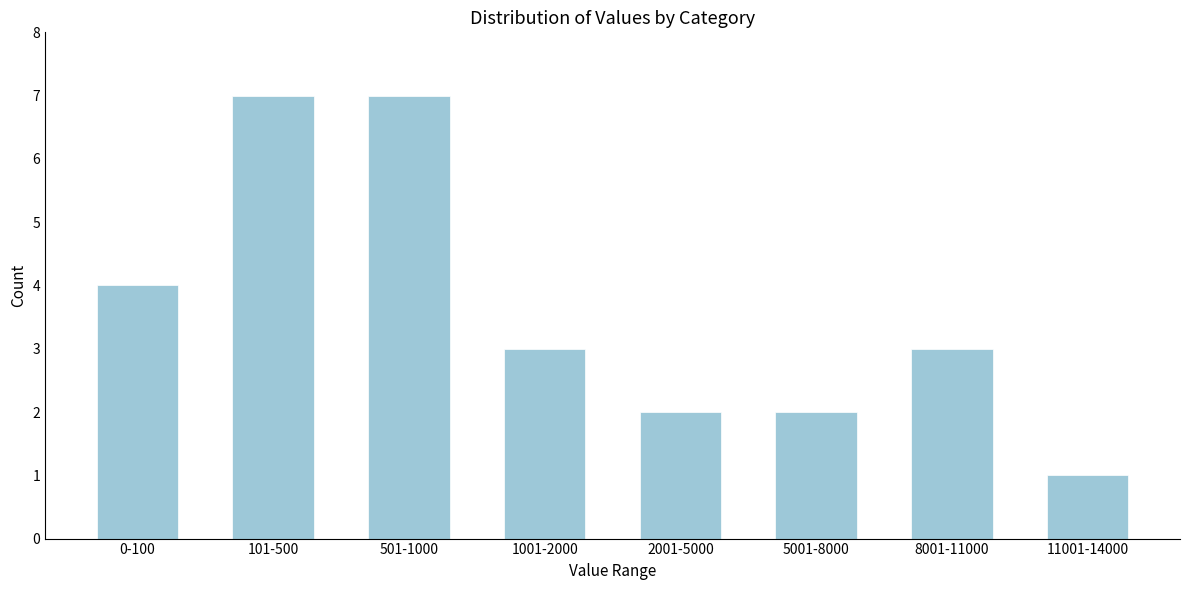

Reading left to right, transcribe all the data shown in this chart.

4	7	7	3	2	2	3	1